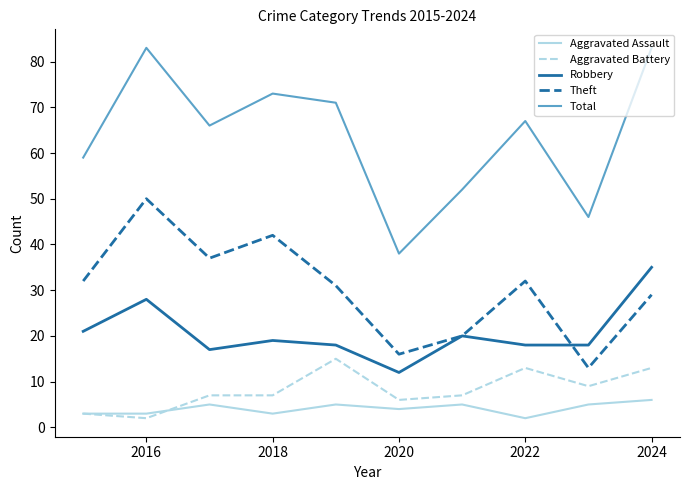

Which series has the largest range (max minus min)?

Total